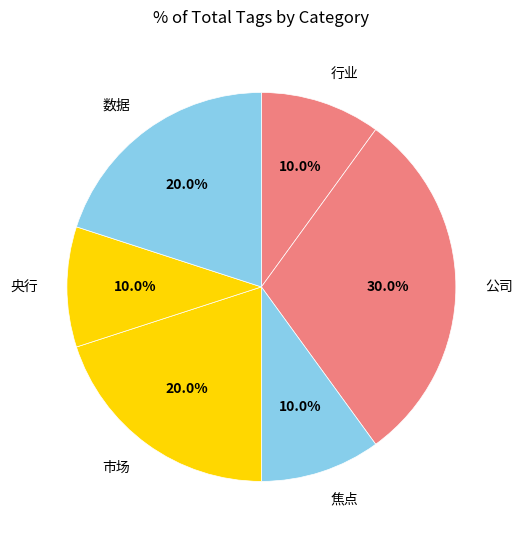

Count the number of slices in the pie.

6